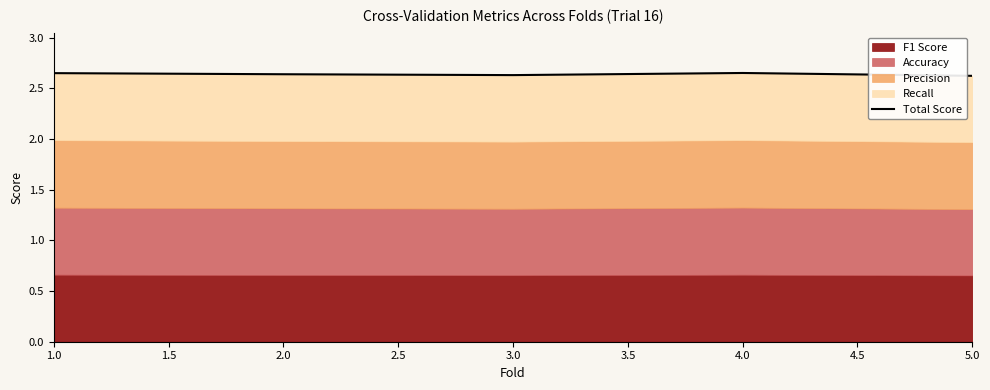

Count the number of categories in the chart.

5